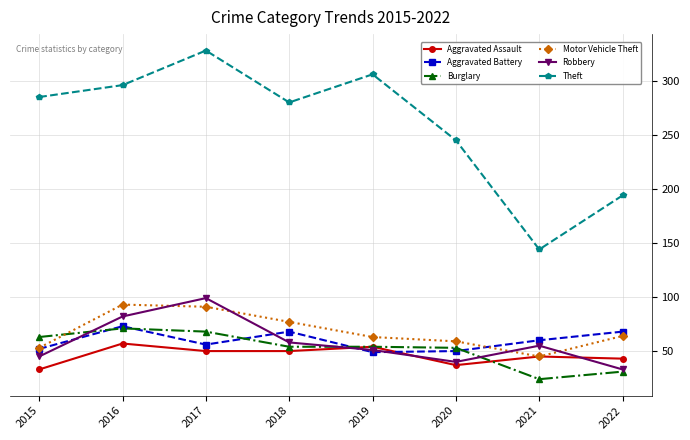

True or false: Aggravated Battery has more than 0 interior local peaks.

True